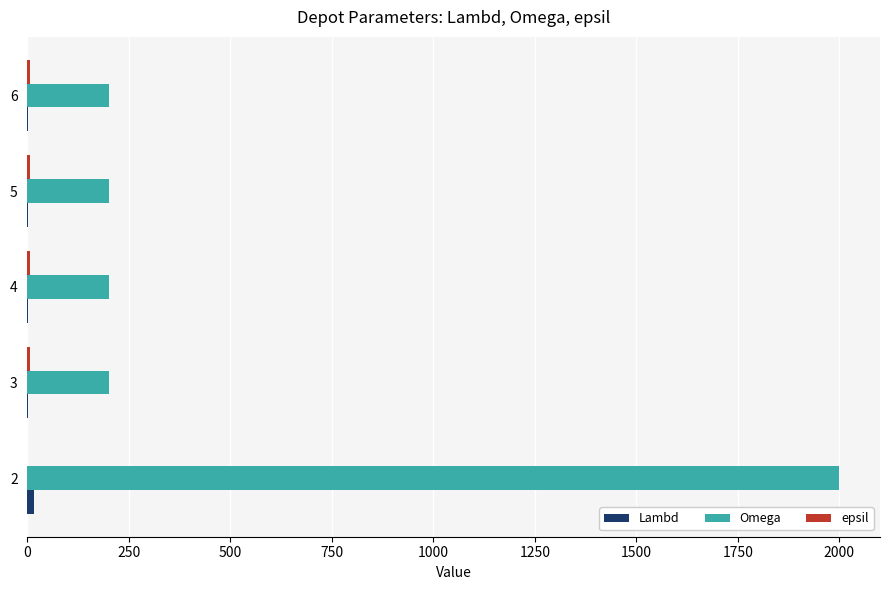

Which series has the largest total across all categories?

Omega